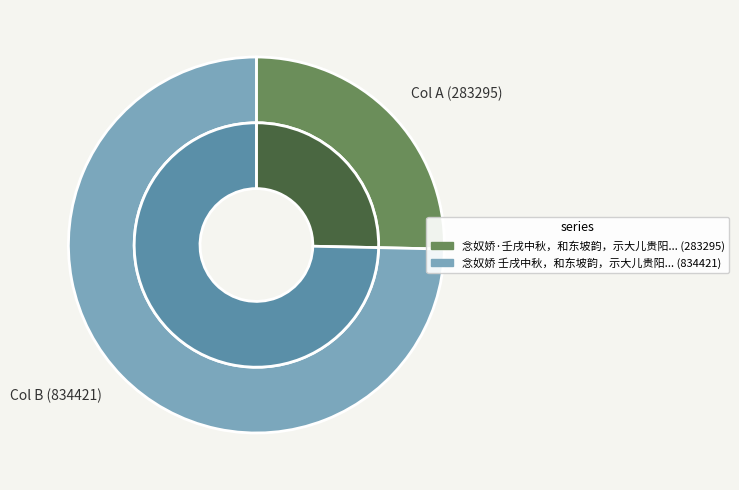

The 念奴娇·壬戌中秋，和东坡韵，示大儿贵阳 slice represents 25% of the pie. True or false?

True